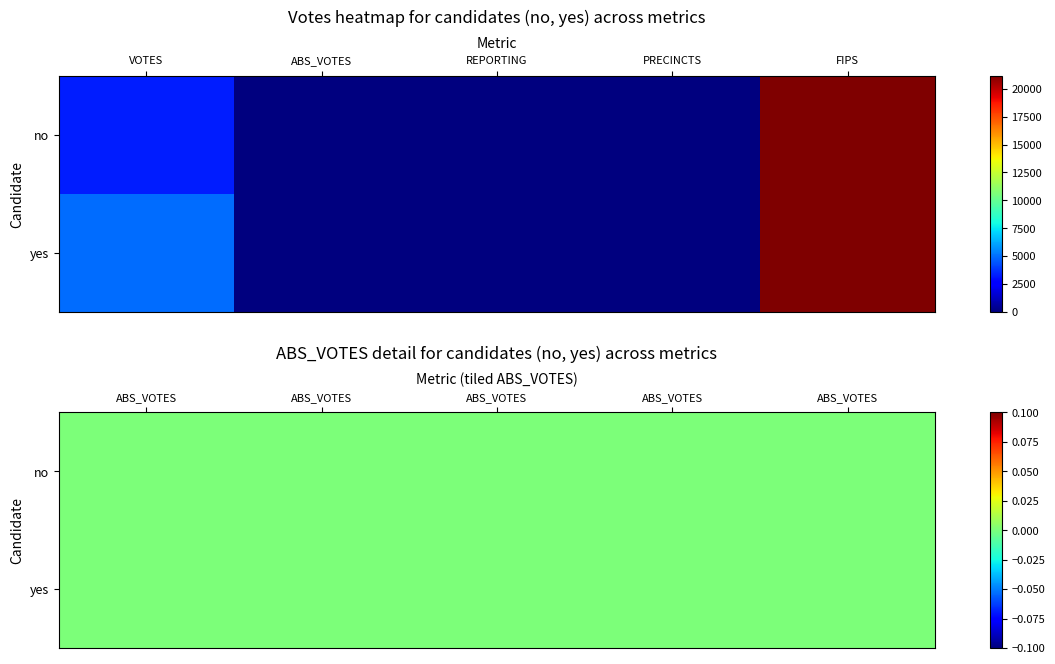

Which category has the highest value across all series?

FIPS